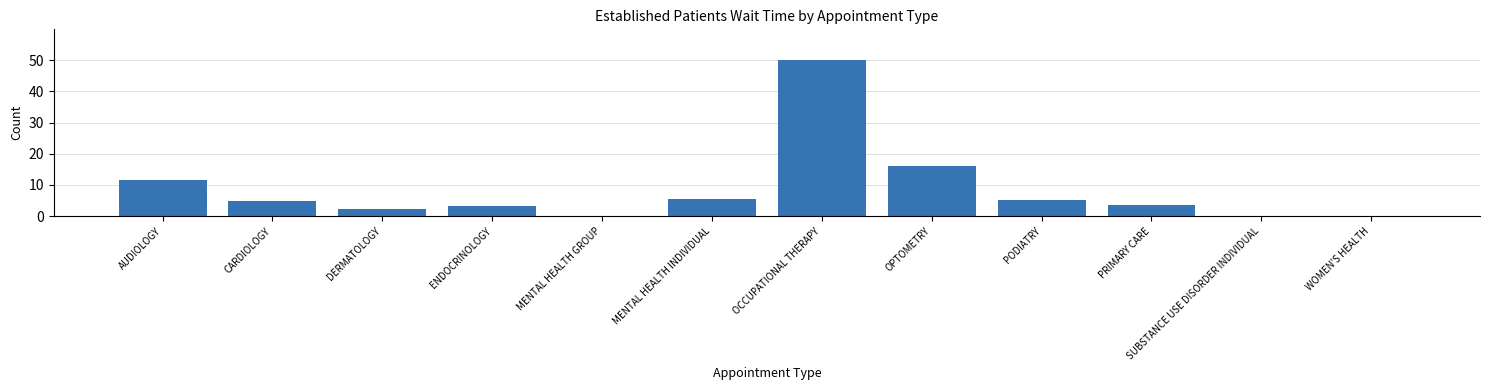

What is the change in value from ENDOCRINOLOGY to SUBSTANCE USE DISORDER INDIVIDUAL?

-3.2